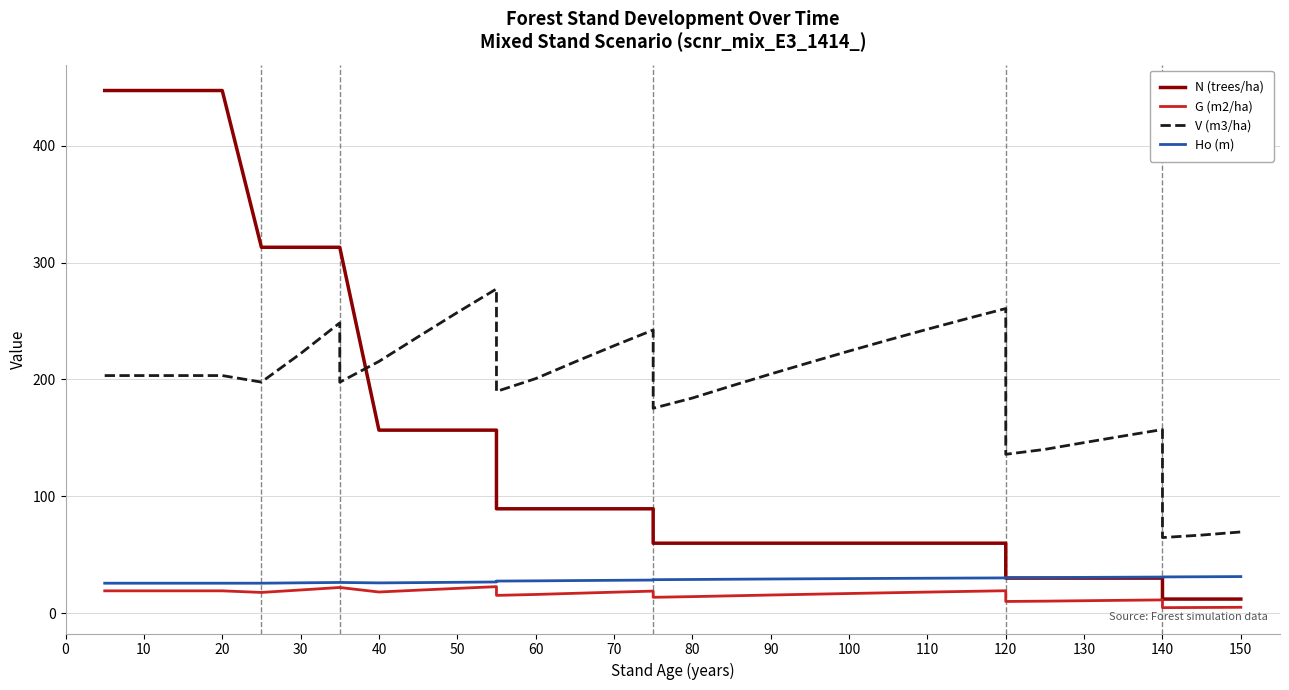

Does the chart have visible grid lines?

Yes